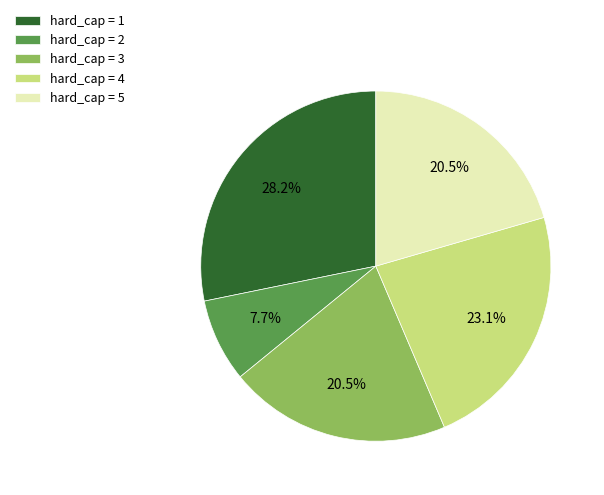

What portion of the pie excludes hard_cap = 2?

92.3%